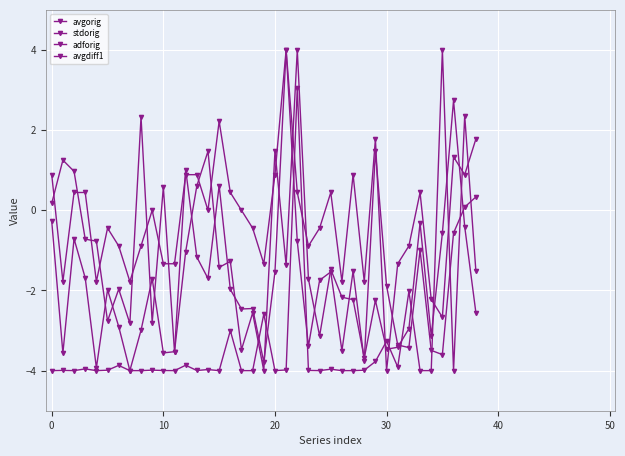

At which category is the sum across all series the highest?

22